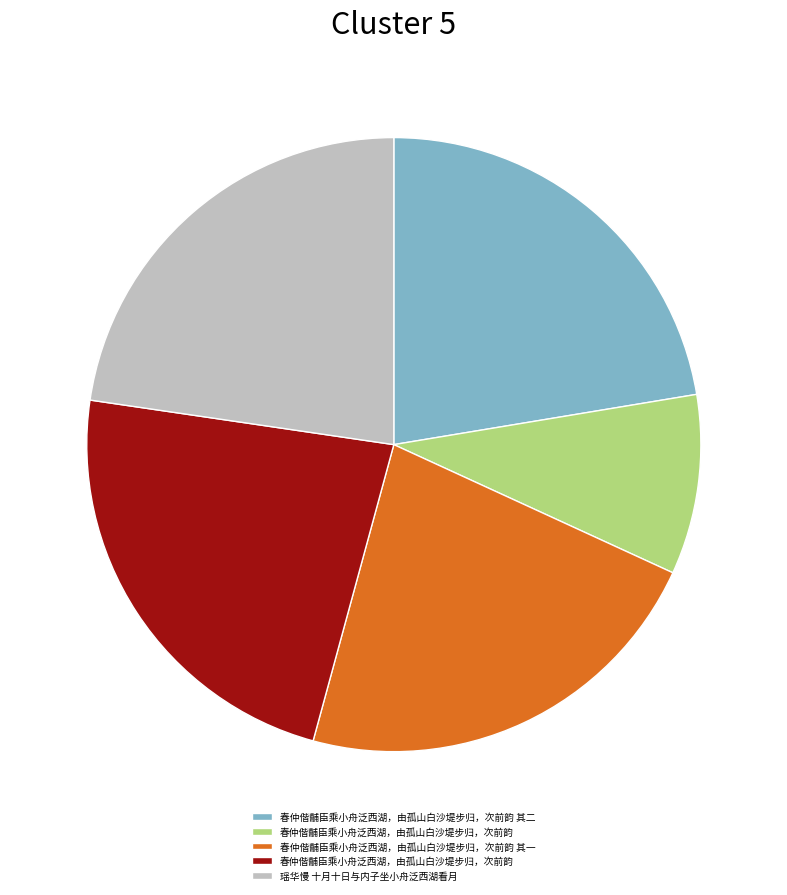

Does any single category account for the majority?

No